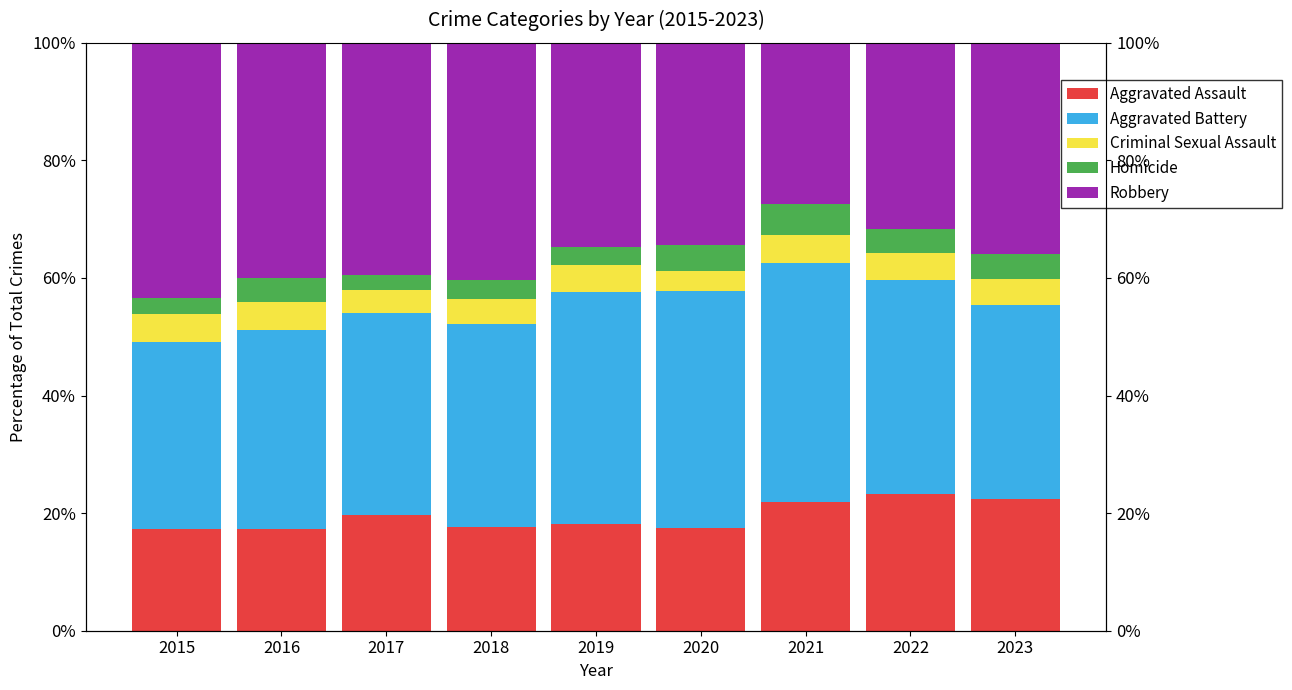

What is the value of the Criminal Sexual Assault bar at the 8th from the left?

4.6